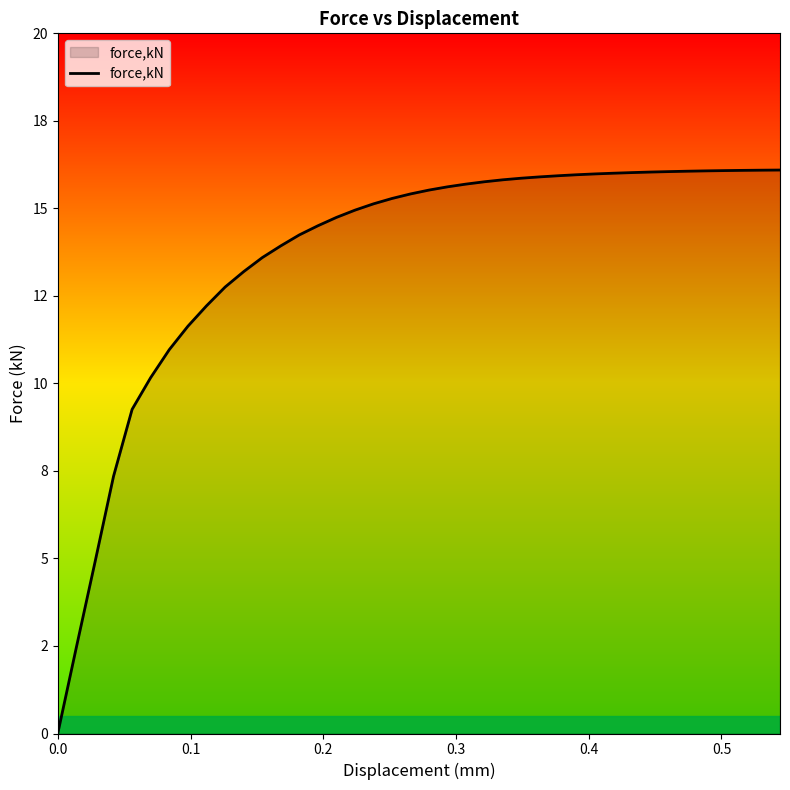

Does the chart display data point markers on the line(s)?

No